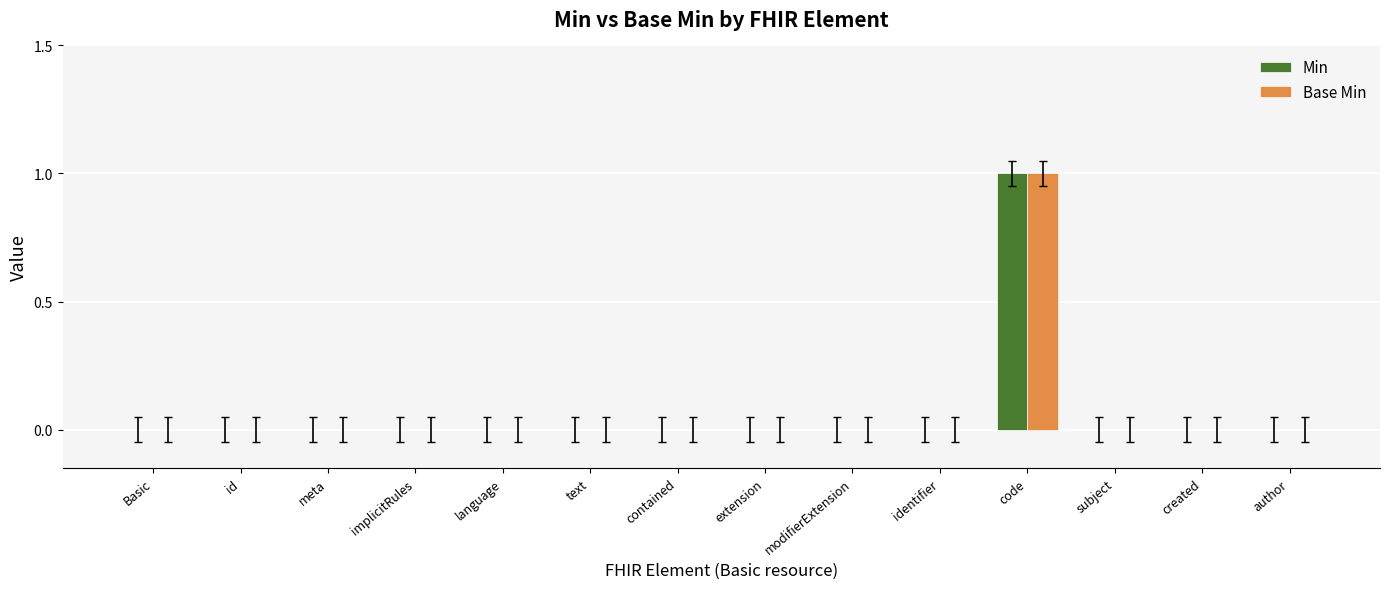

The Base Min series shows 0 at id. True or false?

True